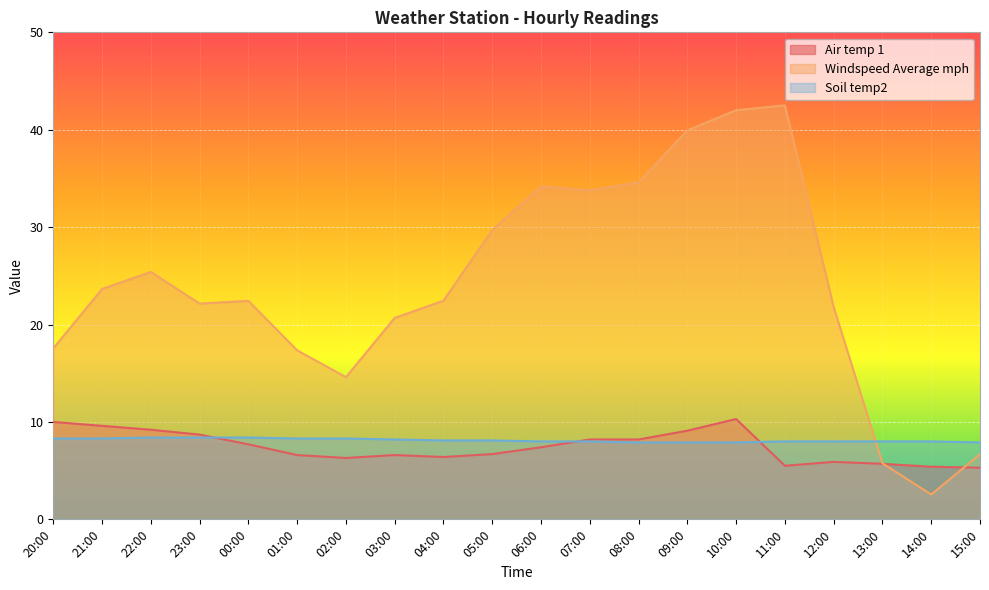

Is the value of Air temp 1 at 01:00 greater than the value of Windspeed Average mph at 21:00?

No